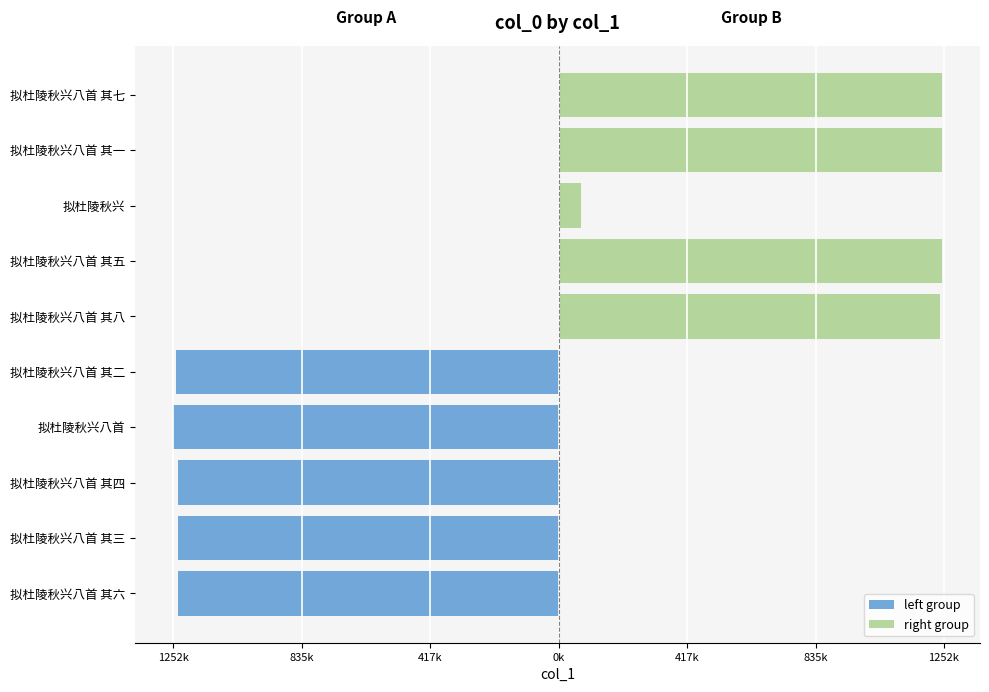

The value of left group at 拟杜陵秋兴八首 其三 is -1239236. True or false?

True